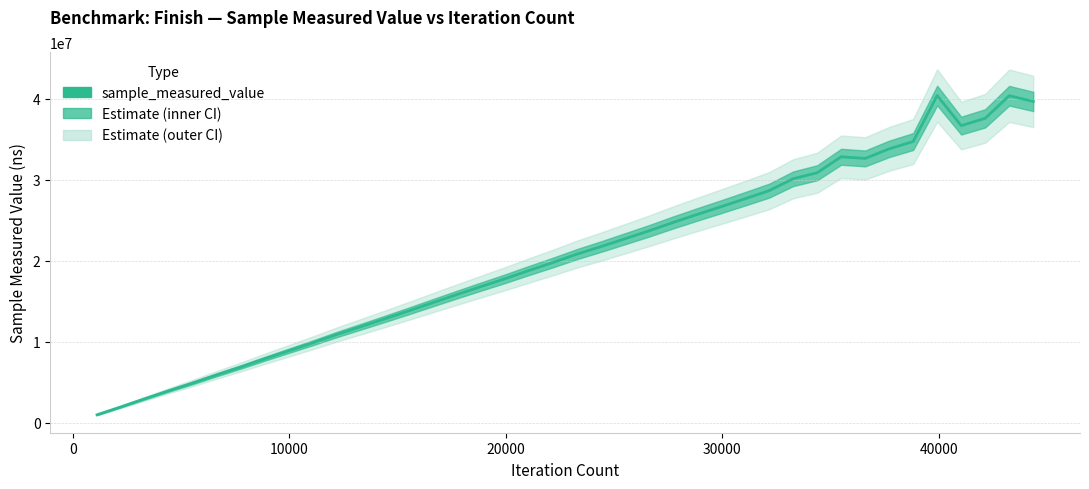

True or false: the data shows 13714761 at 33.

False